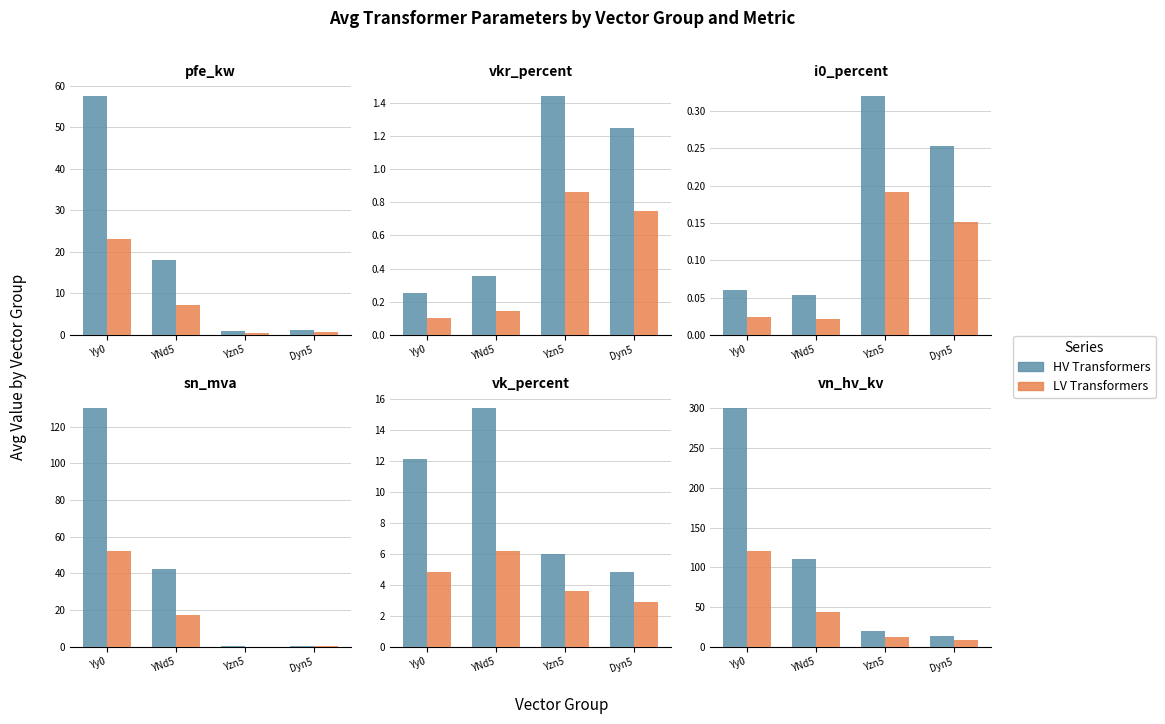

What is the difference between the second highest and second lowest values in the HV Transformers series?

90.0